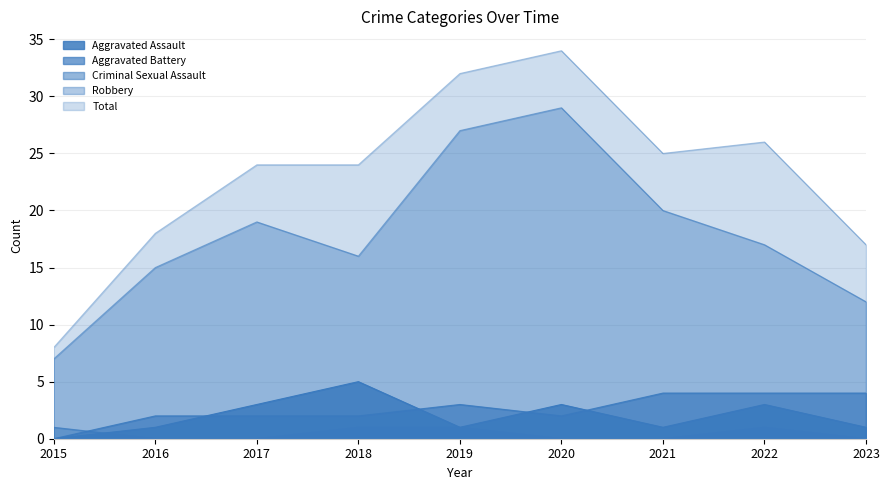

Which series has the largest total across all categories?

Total